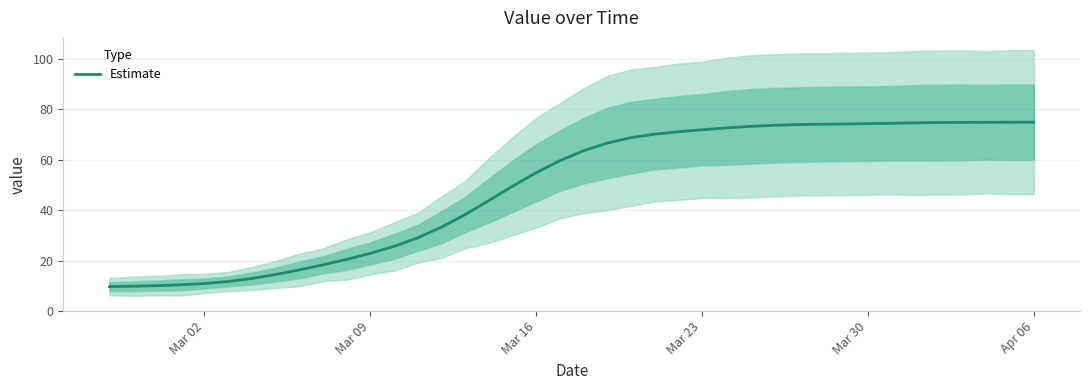

What is the minimum value for Estimate?

9.7